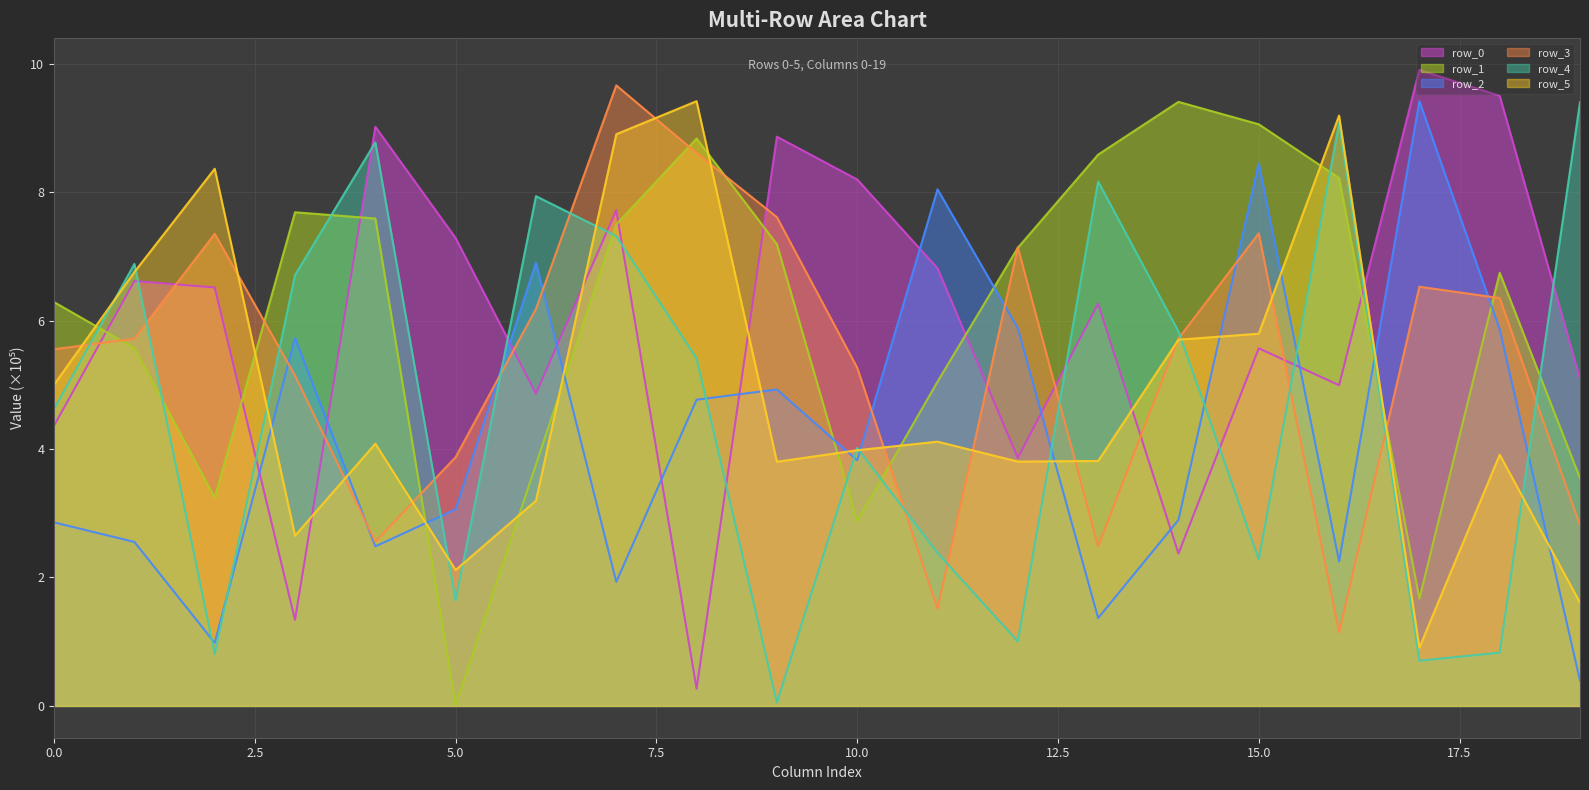

Which series has the largest range (max minus min)?

row_0